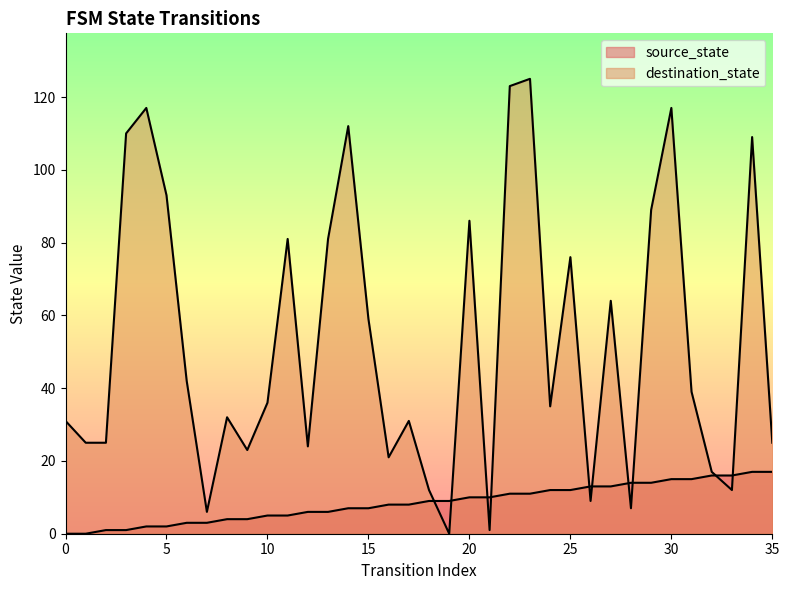

Where does the source_state series first go above 9?

20